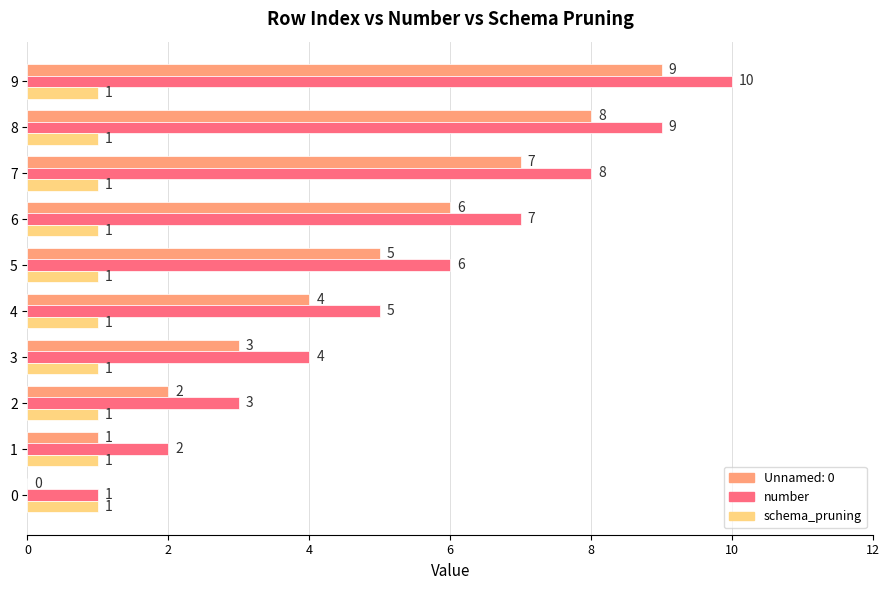

The value of Unnamed: 0 at 2 is 0. True or false?

False